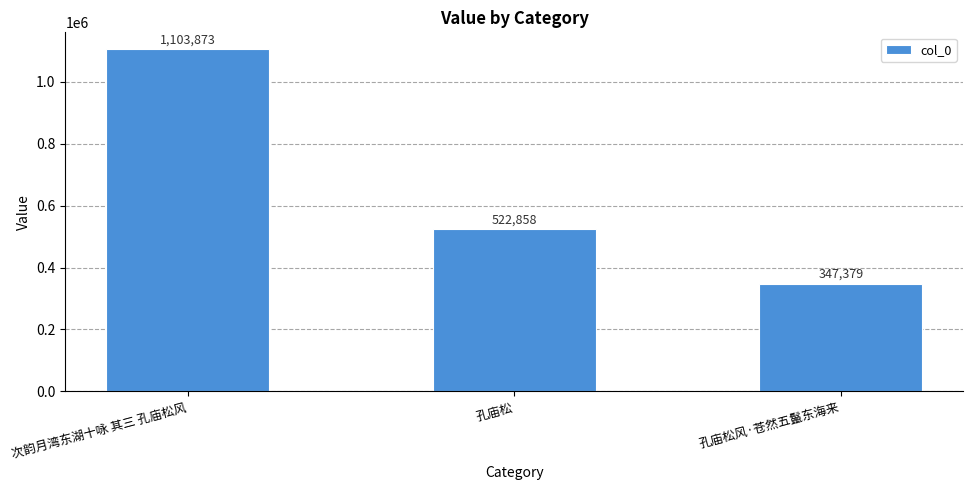

Reading left to right, transcribe all the data shown in this chart.

1103873	522858	347379